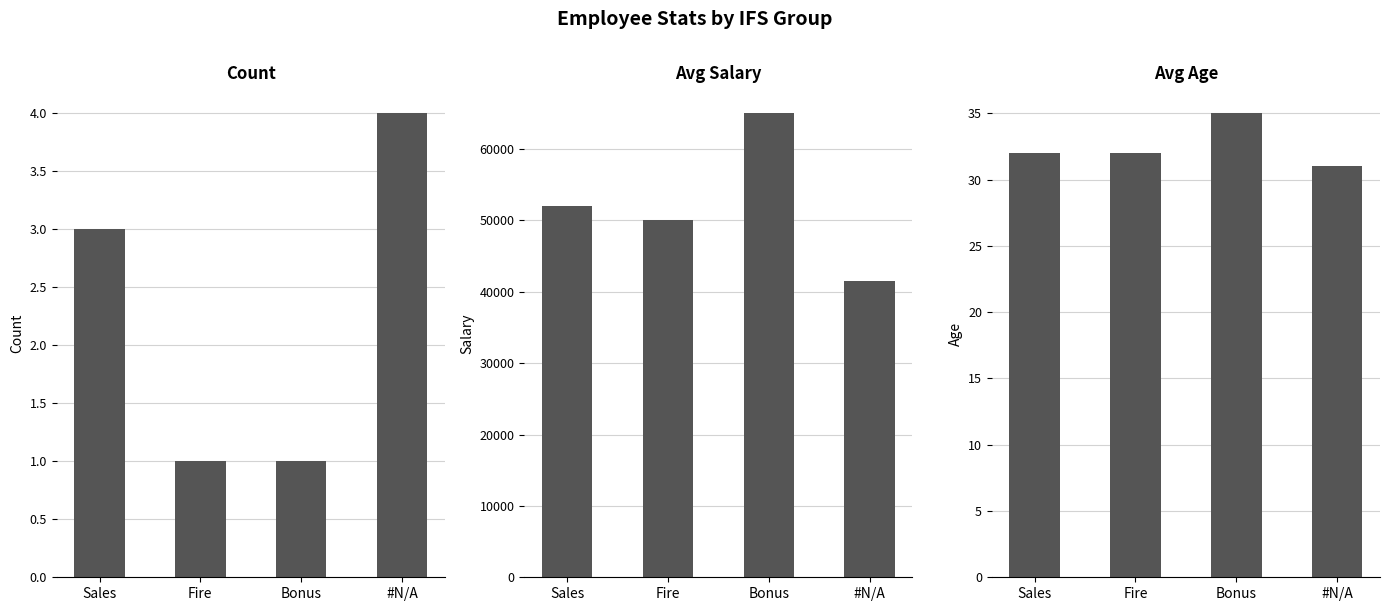

How many values in the Avg Age series are below 32?

1